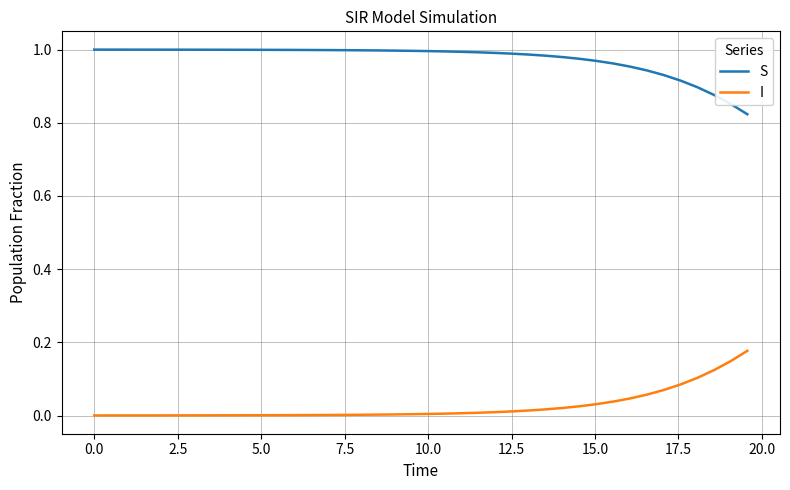

Rank the series by their maximum value, from lowest to highest.

I, S